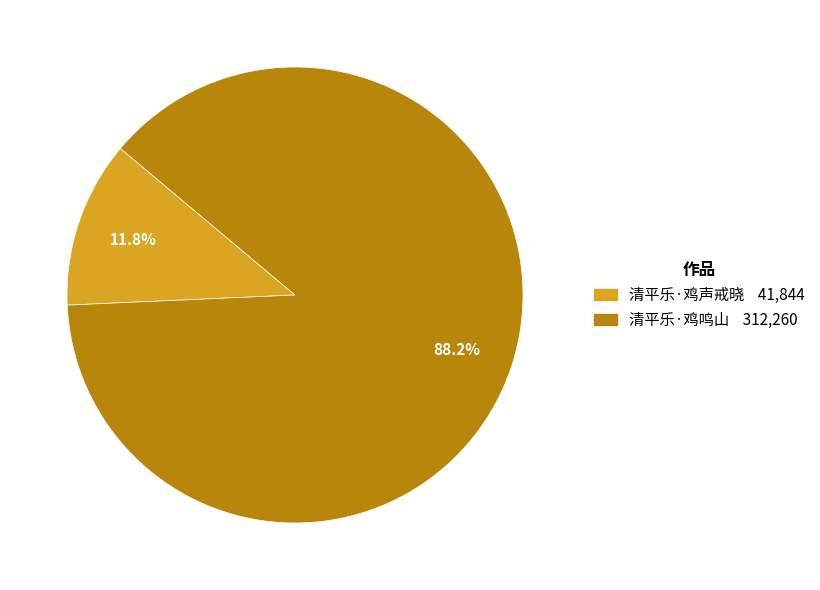

Approximately how many times larger is the value at 清平乐·鸡鸣山 compared to 清平乐·鸡声戒晓?

7.5